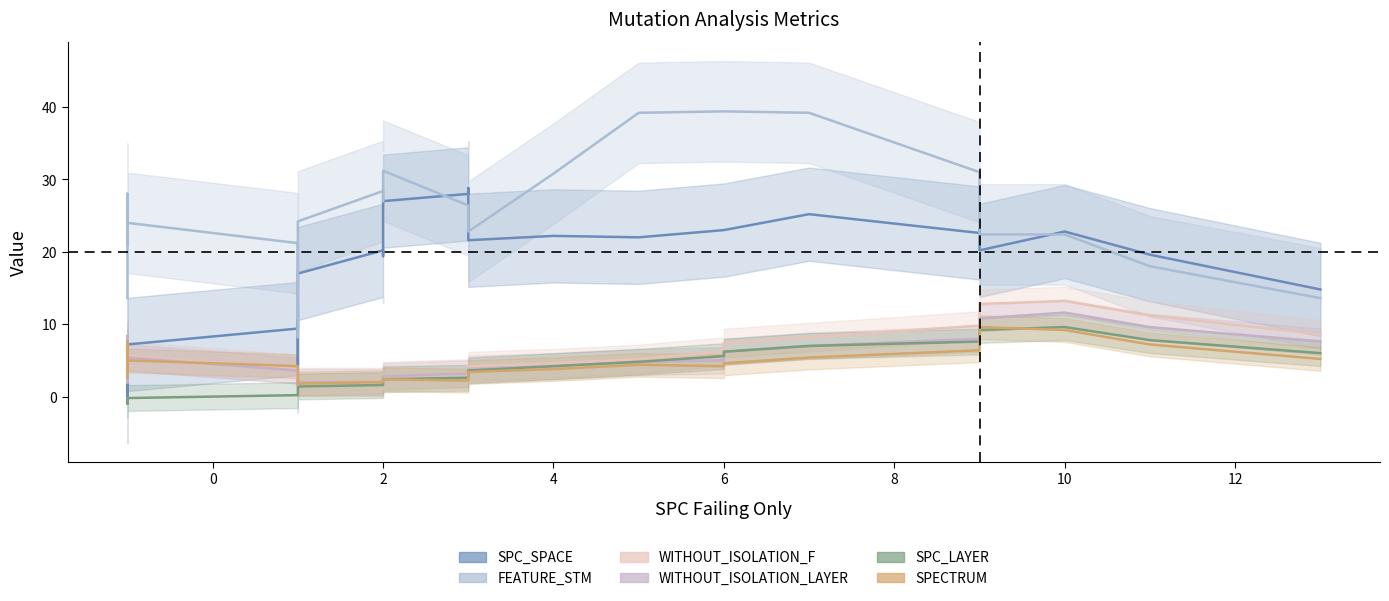

True or false: SPECTRUM and SPC_SPACE cross at least once.

True